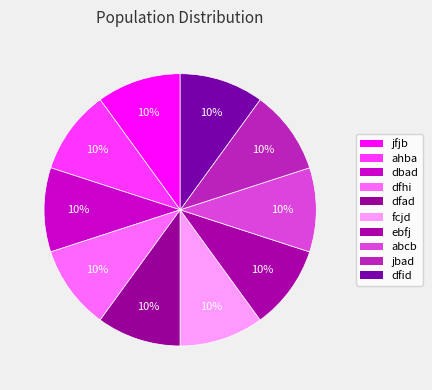

To the nearest percent, what is the combined percentage of dfid and abcb?

20%